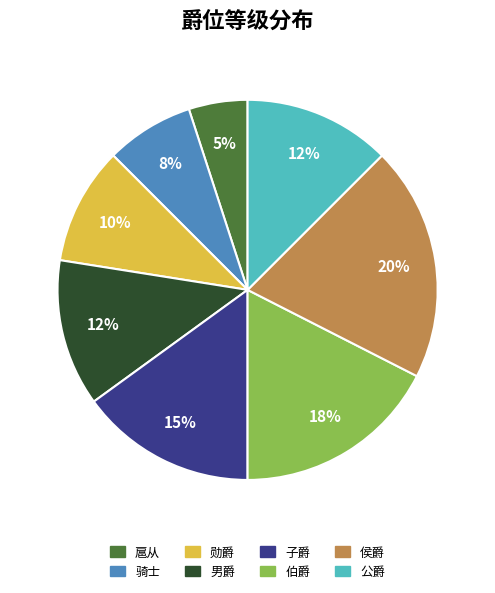

How many segments does this pie chart have?

8